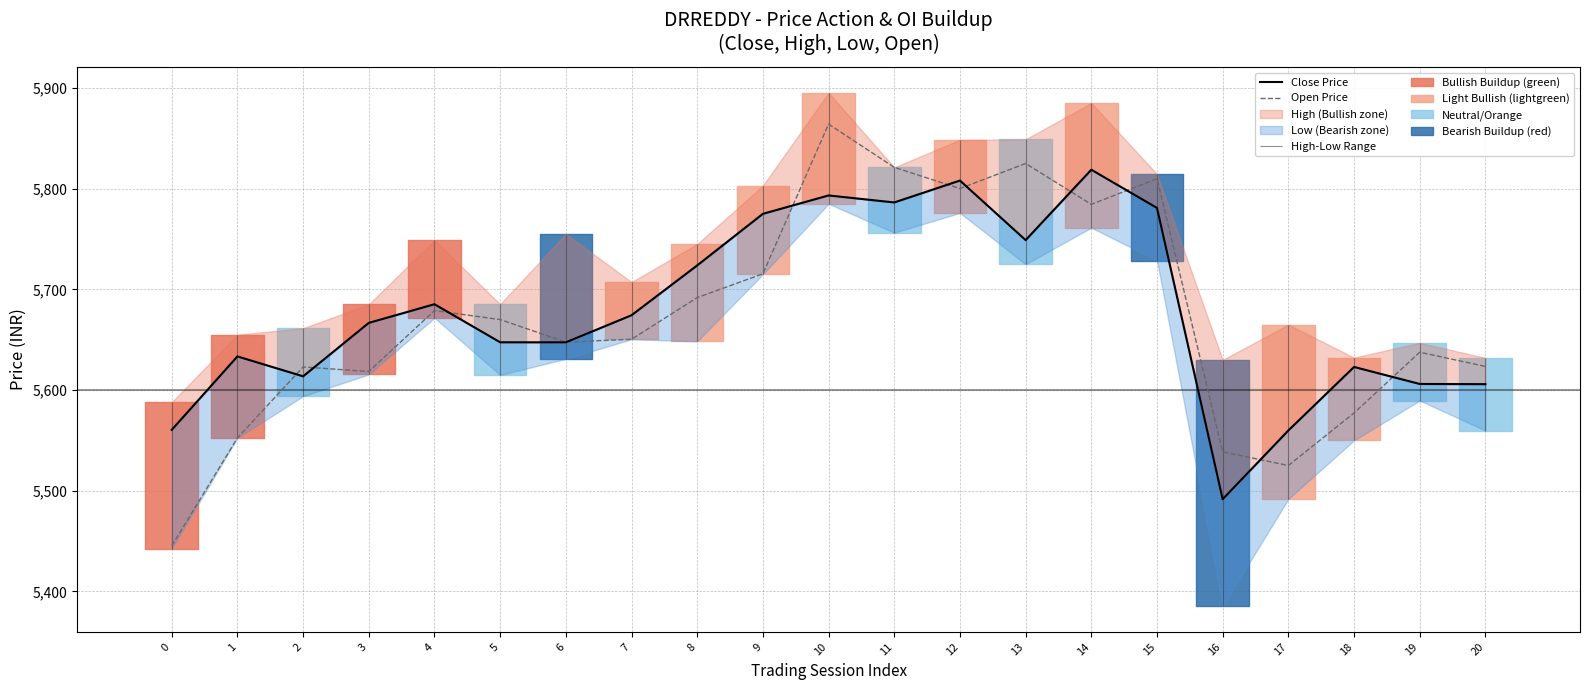

What is the greatest value displayed?

5864.1